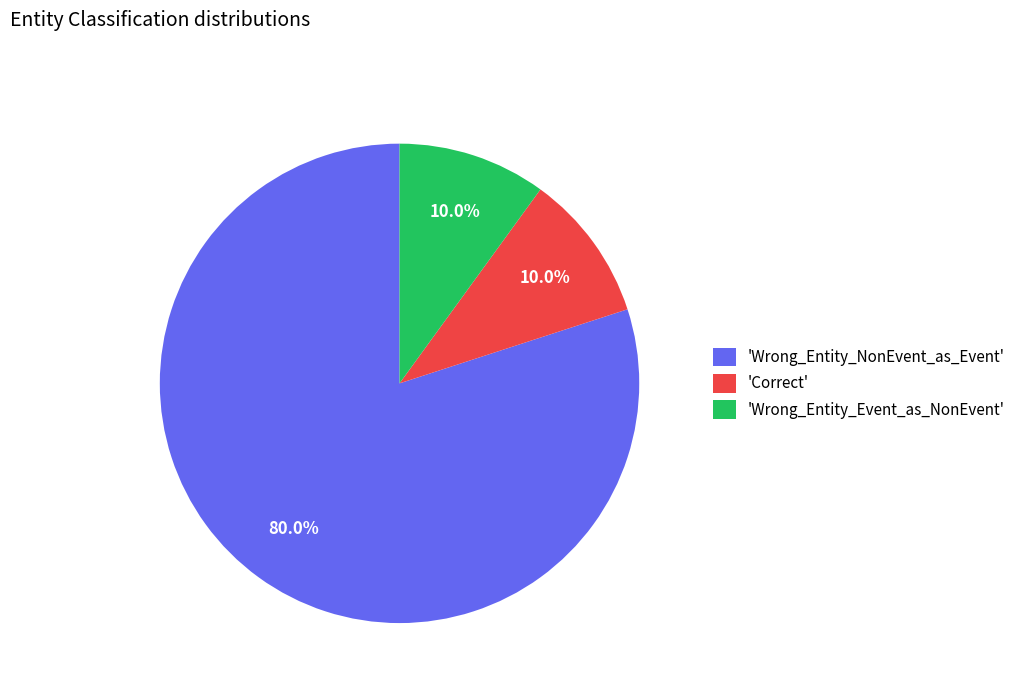

Do 'Wrong_Entity_NonEvent_as_Event' and 'Wrong_Entity_Event_as_NonEvent' together represent more than half of the pie?

Yes